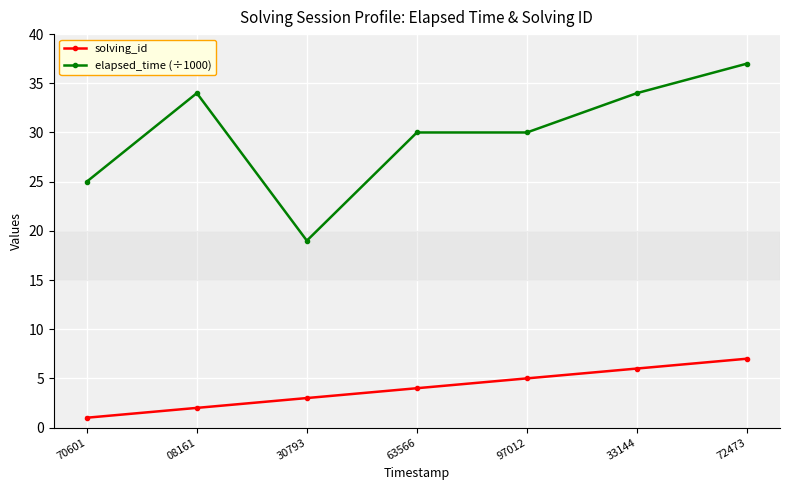

Which series changed the most between 63566 and 33144?

elapsed_time (÷1000)